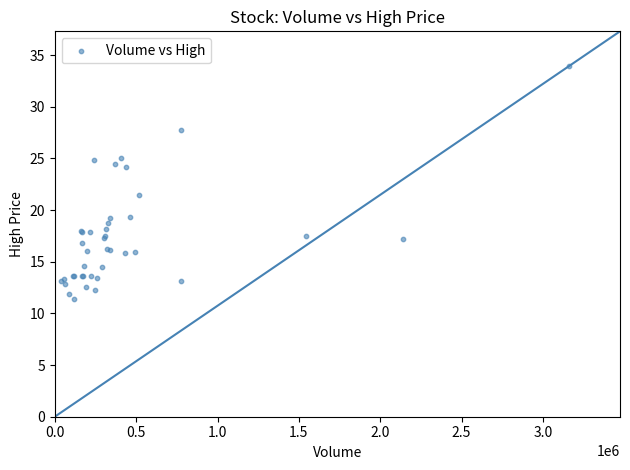

What Y value in the scatter plot is closest to 22?

21.5